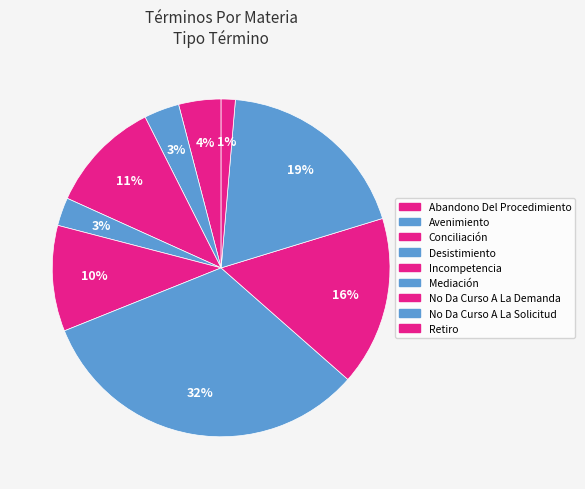

Count the number of slices in the pie.

9